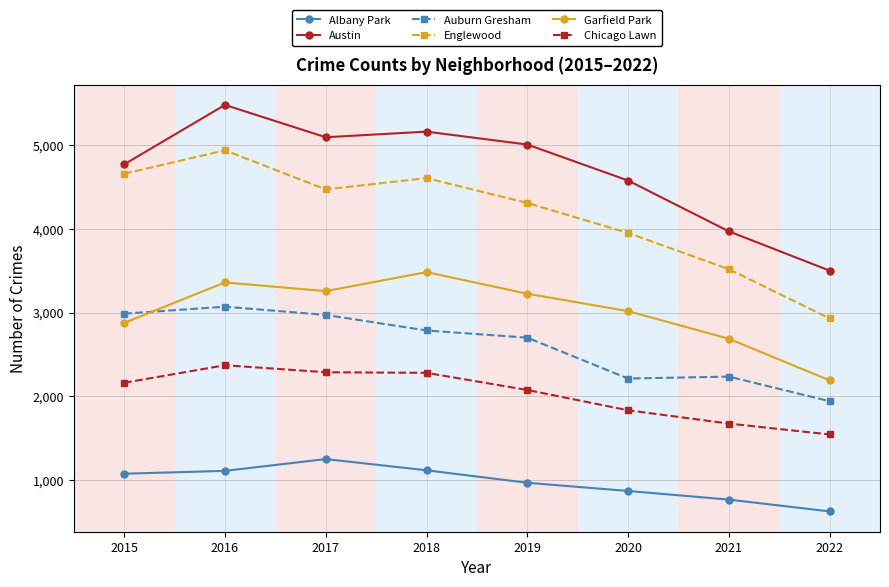

What is the difference between the Chicago Lawn values at 2017 and 2016?

84